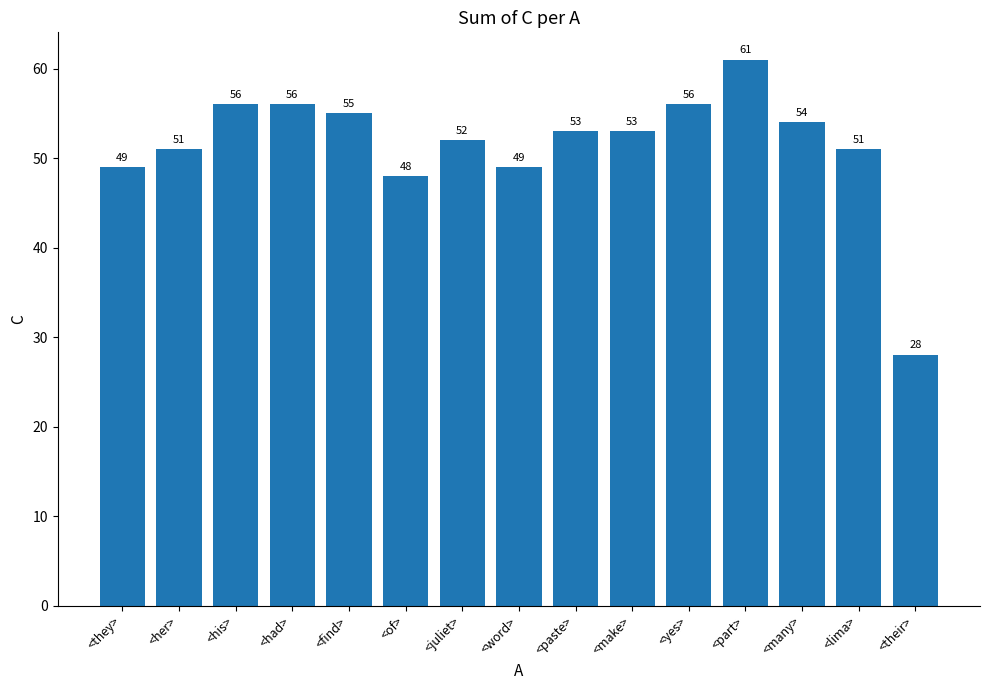

What is the difference between the maximum and minimum values?

33